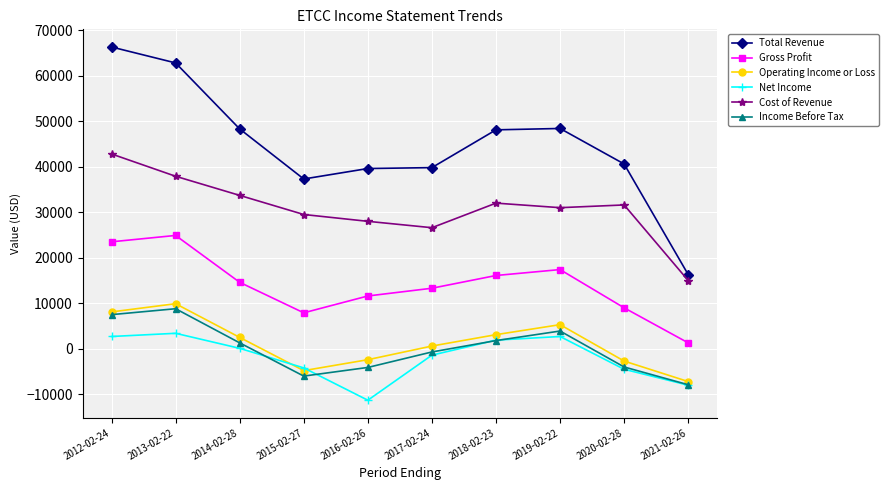

True or false: Net Income has more than 0 points higher than both neighbors.

True